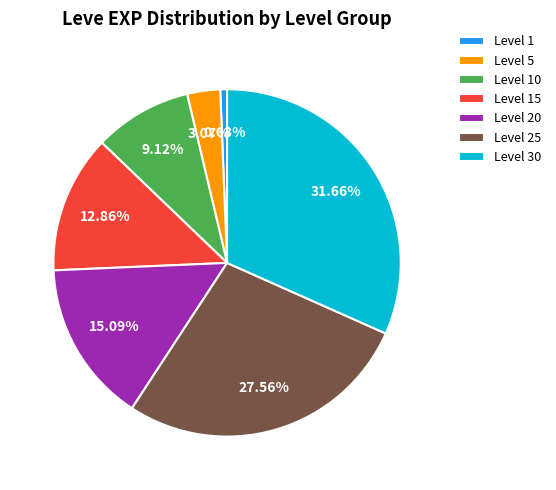

What is the largest slice in the pie chart?

Level 30